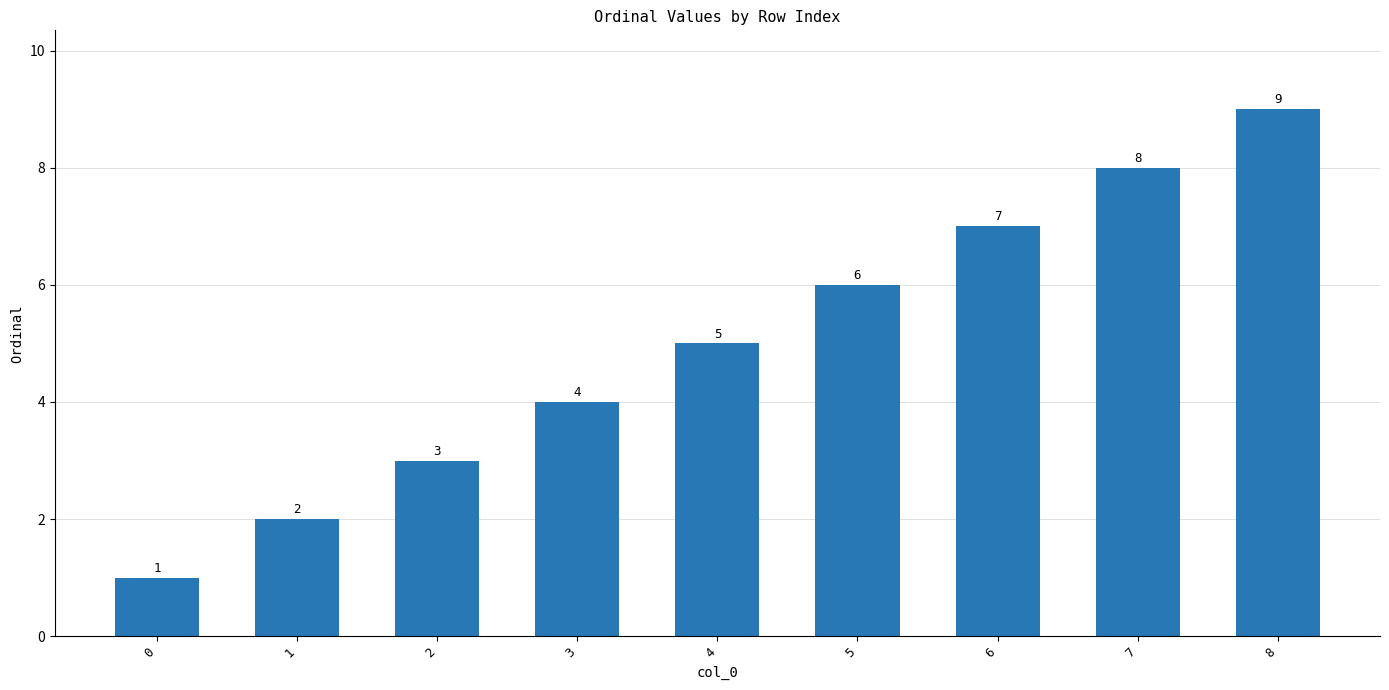

Reading left to right, transcribe all the data shown in this chart.

0=1	1=2	2=3	3=4	4=5	5=6	6=7	7=8	8=9